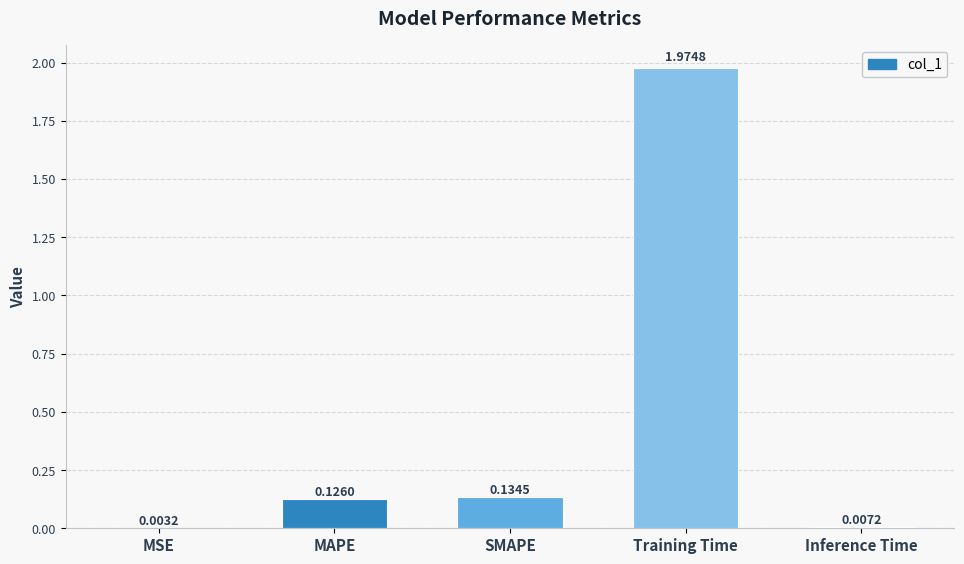

What is the change in value from MSE to Training Time?

+2.0